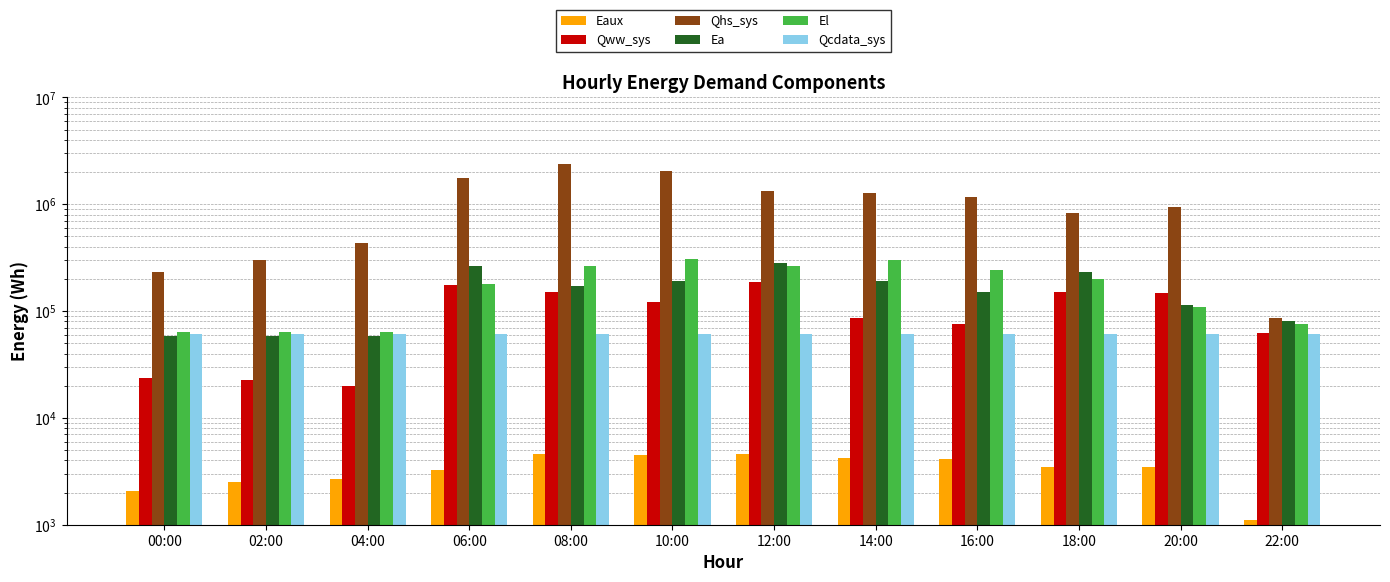

Reading left to right, list all the values displayed in this chart.

Eaux: 2052.8	2489.2	2692.1	3277.4	4548.0	4528.7	4543.6	4244.9	4162.4	3501.1	3497.6	1098.0
Qww_sys: 23401.8	22693.3	19672.4	173877.5	151057.8	121716.7	188043.3	85277.9	75542.6	151351.4	148690.3	61742.9
Qhs_sys: 231914.6	297948.0	433222.6	1744526.1	2376536.0	2027913.7	1326633.9	1273079.8	1163089.1	819642.0	935233.4	86622.3
Ea: 58840.7	58725.1	58725.1	262572.7	172709.8	190265.0	279985.8	189723.9	150578.0	234048.7	112849.1	79956.0
El: 63930.4	63891.4	63891.4	180959.1	263178.1	305570.6	265831.8	303703.6	240677.4	198198.9	109502.7	75091.9
Qcdata_sys: 61173.4	61172.8	61162.1	61162.1	61174.5	61190.3	61218.6	61224.8	61224.3	61207.3	61207.3	61213.0